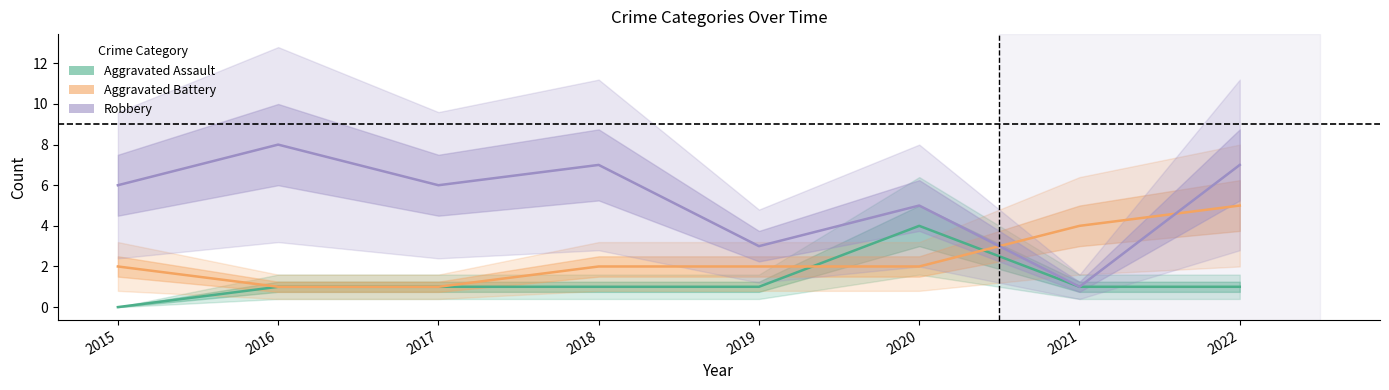

Where is Aggravated Assault nearest to the value 2?

2016